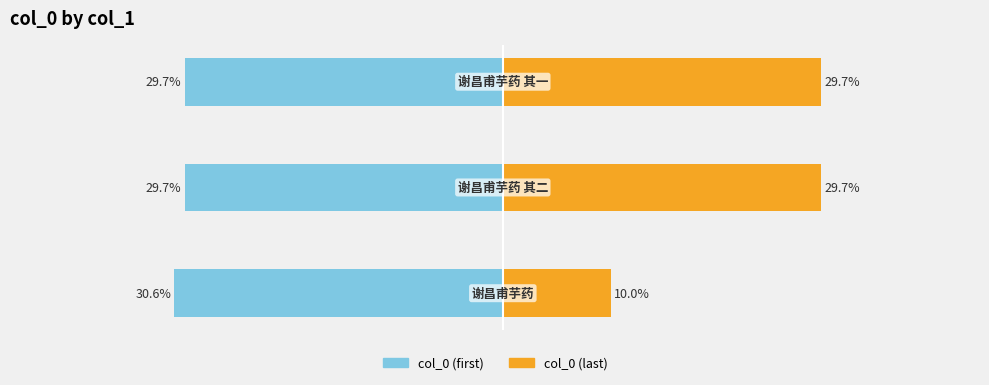

The col_0 (last) series shows 7.8 at −40. True or false?

False